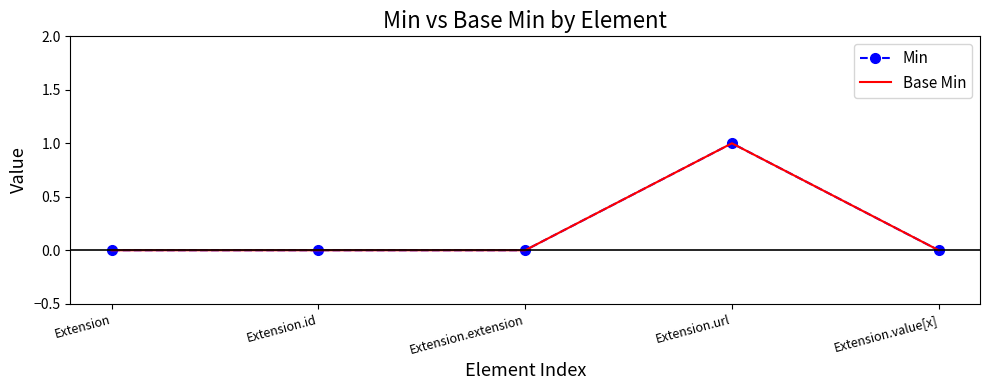

True or false: Base Min and Min intersect in this chart.

False